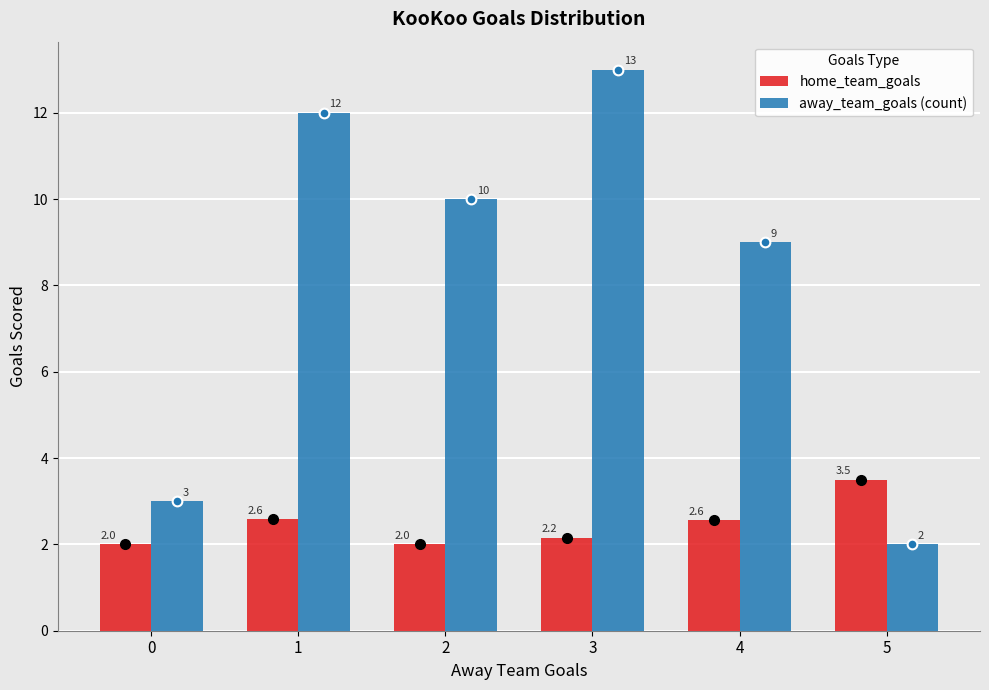

What is the spread (max minus min) of values at 0?

1.0